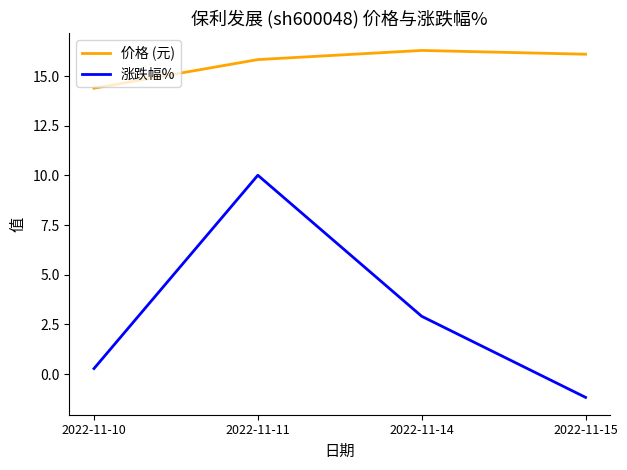

At which label is 涨跌幅% closest to 4?

2022-11-14